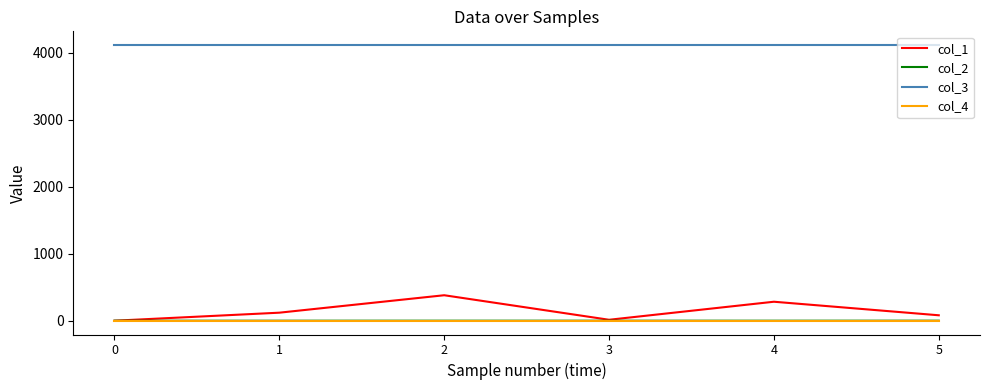

How many values in the col_1 series are below 119?

3